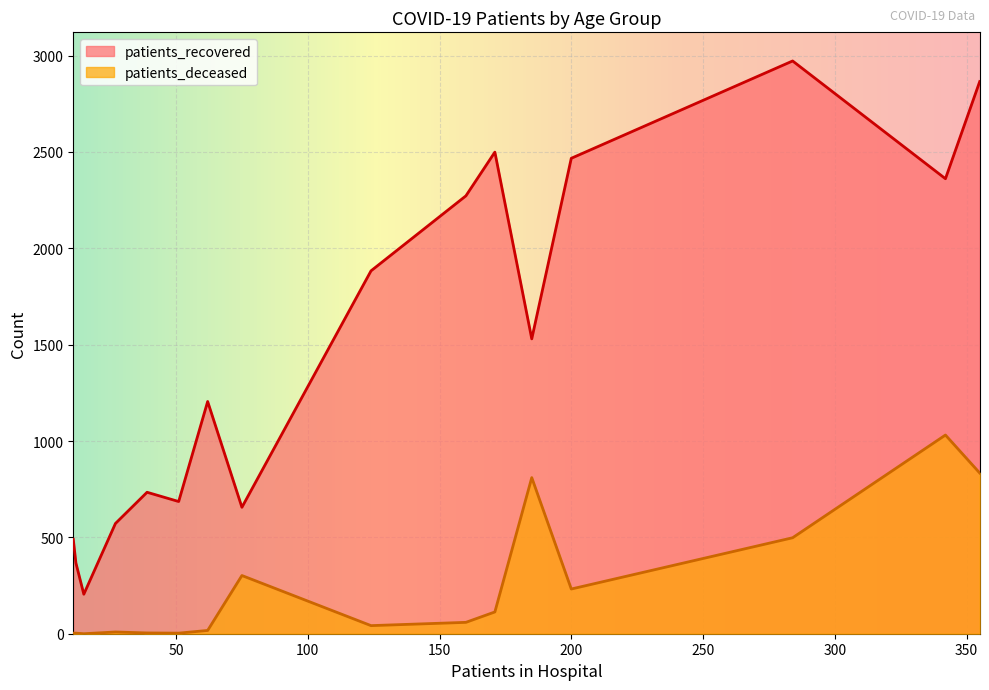

Rank the series by their maximum value, from highest to lowest.

patients_recovered, patients_deceased